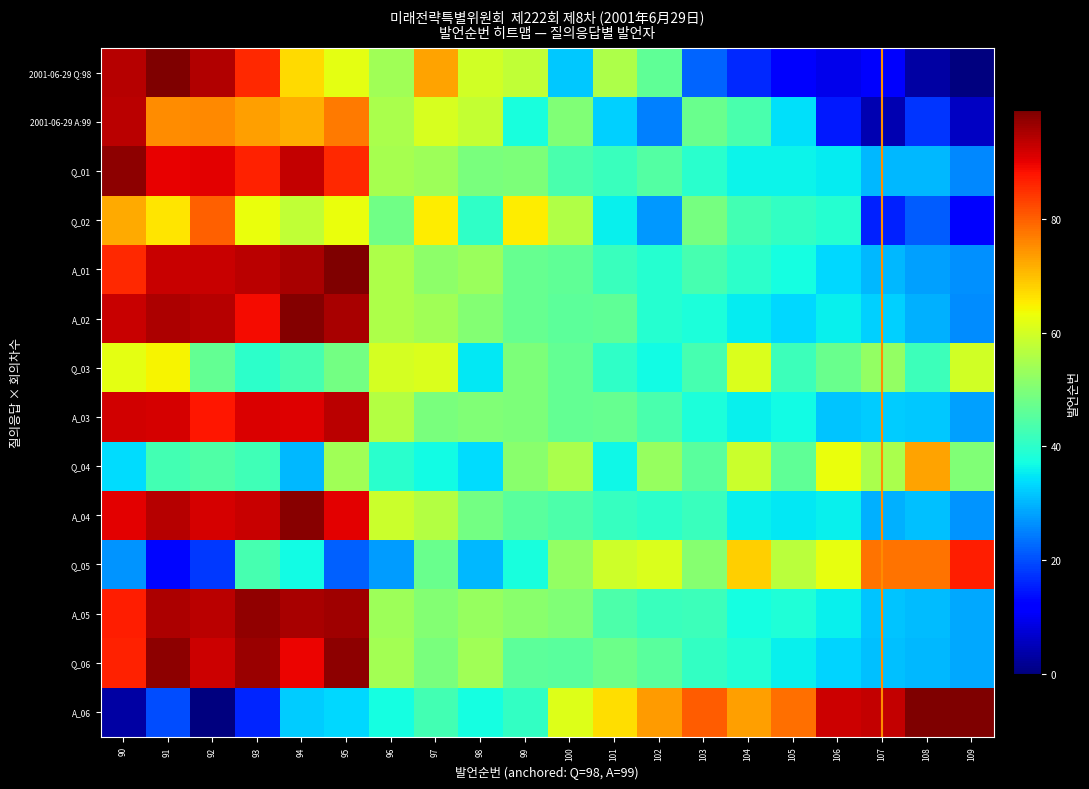

What is the total value across all series at 108?

545.9